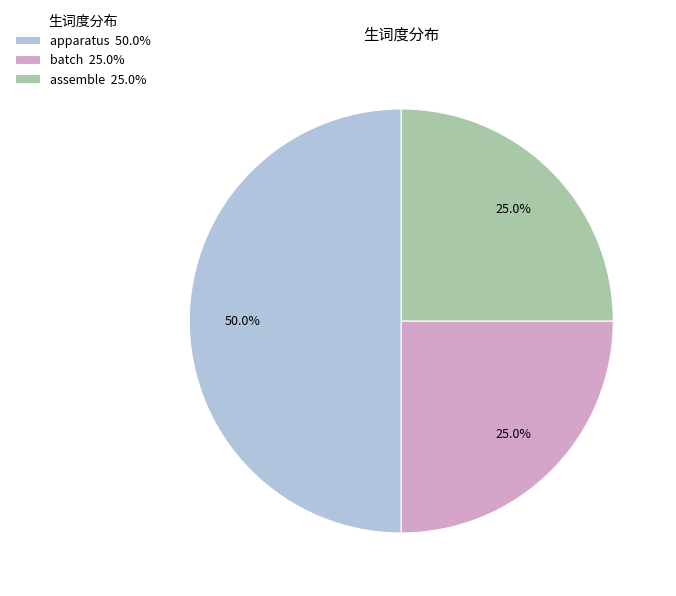

Does batch 25.0% account for over 50% of the chart?

No